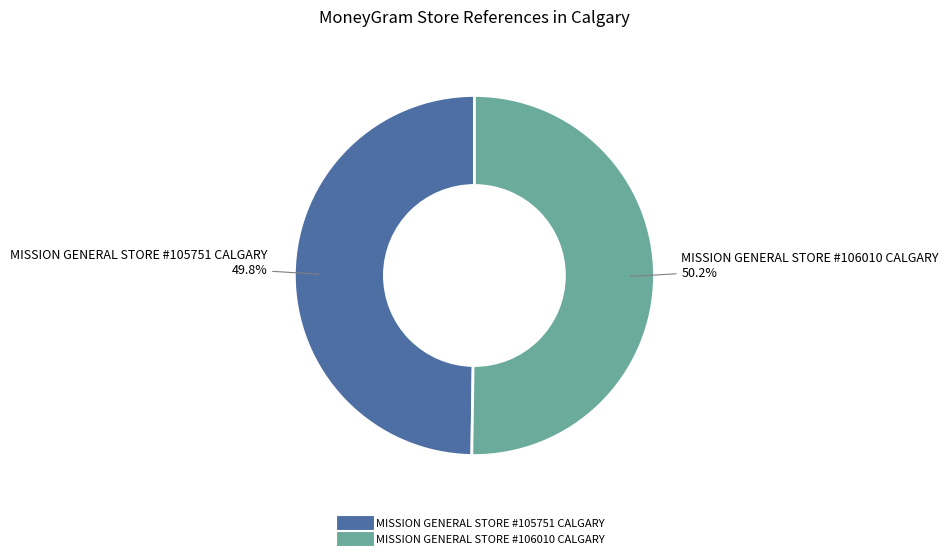

Is there a majority slice in this chart?

Yes